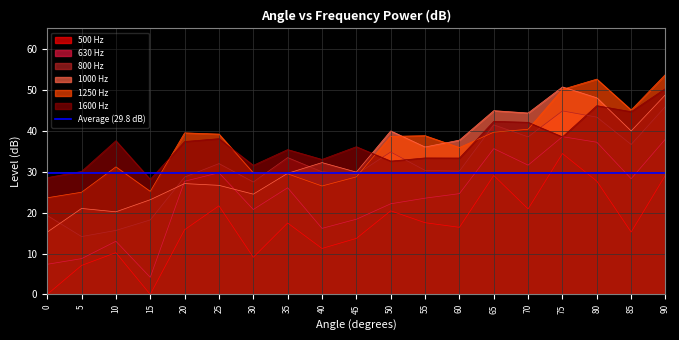

At which label is 1250 Hz closest to 38?

50